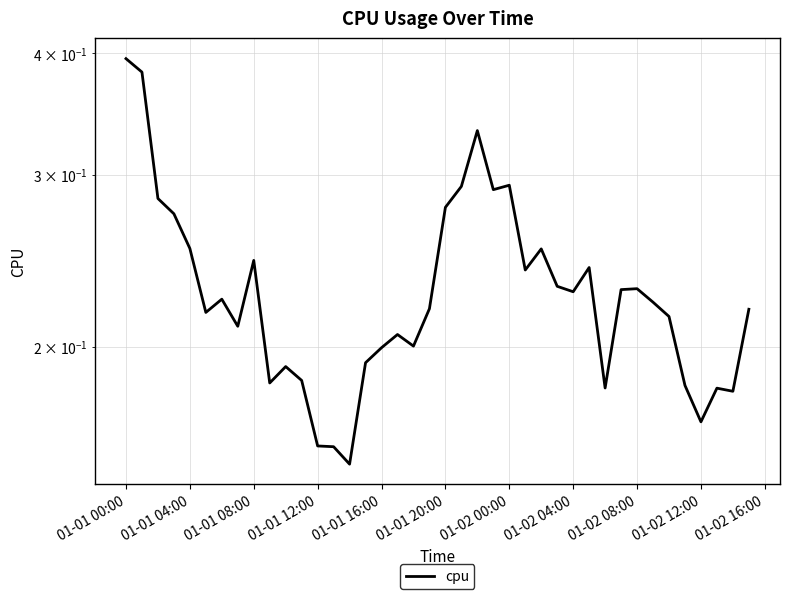

What is the value of the 13th point from the left?

0.2